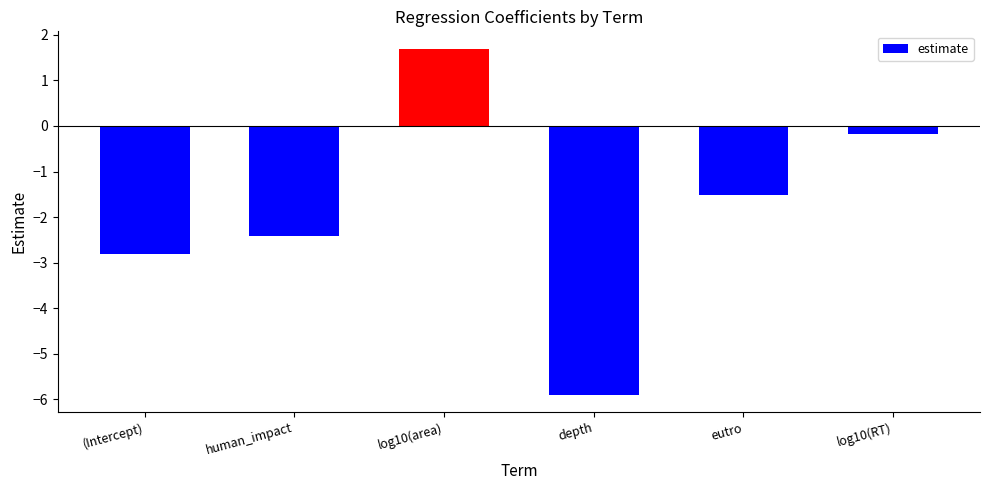

Are the bars grouped side by side (vs. stacked)?

No